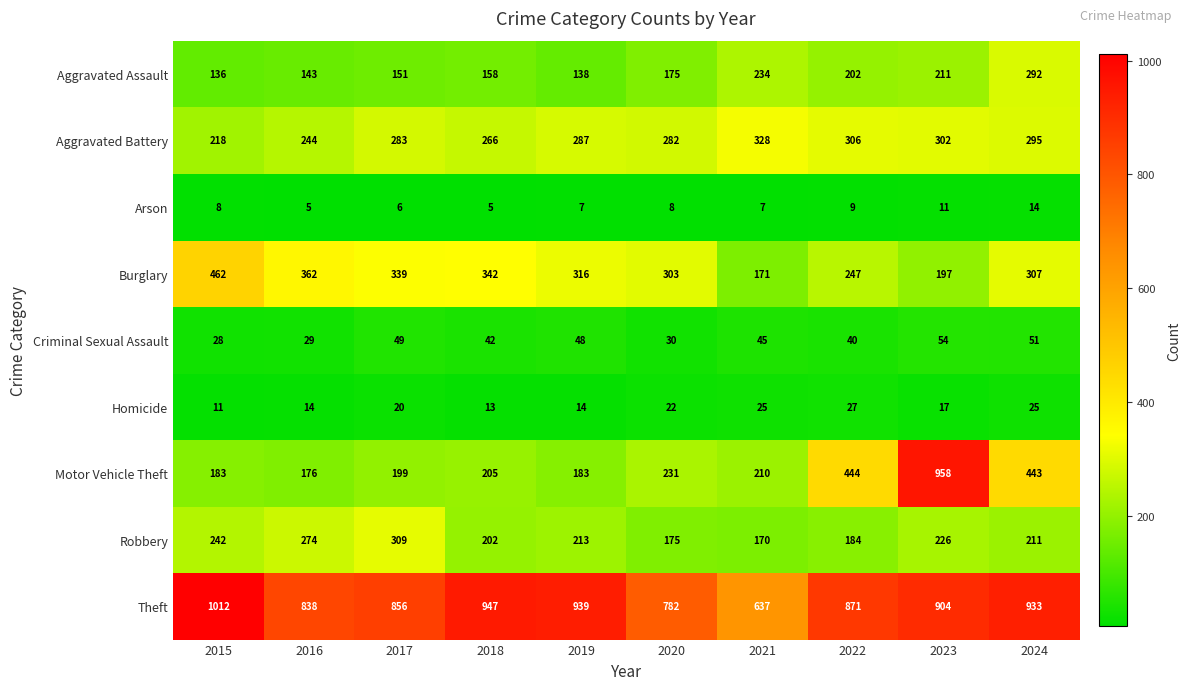

Which category has the highest value across all series?

2015